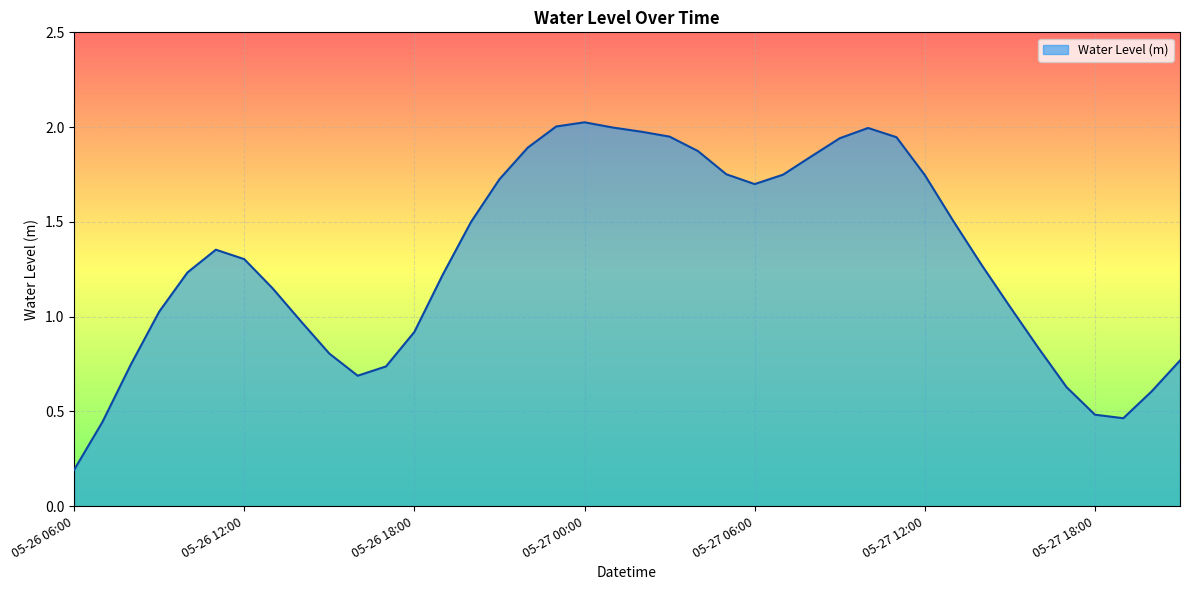

Does the chart display data point markers on the line(s)?

No